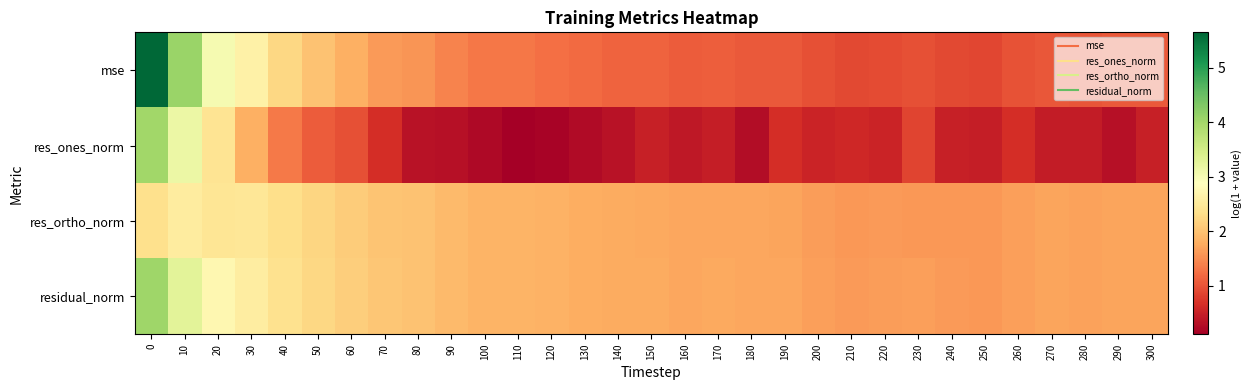

What is the smallest value displayed?

0.1